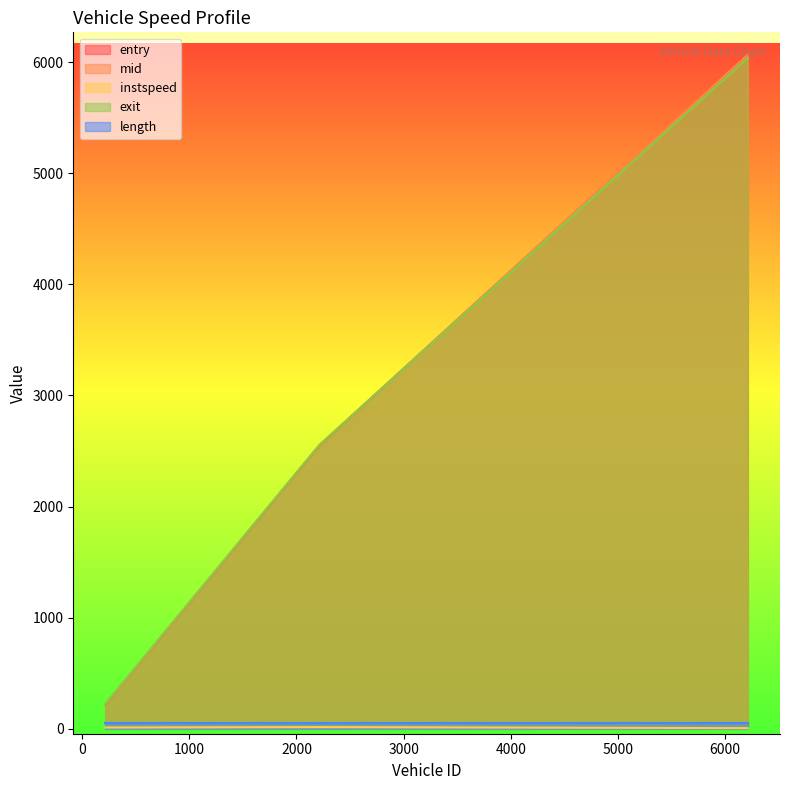

Does the chart display data point markers on the line(s)?

No